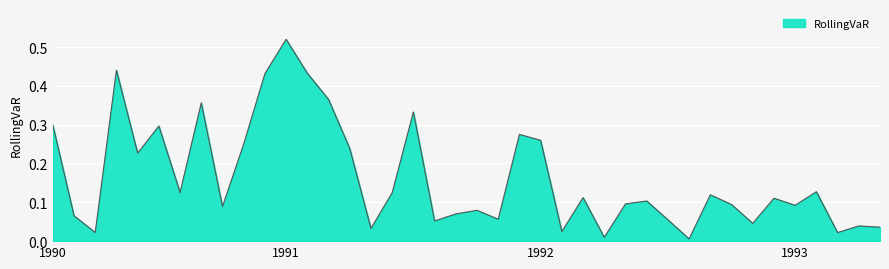

Reading left to right, what are all the values shown in this chart?

0.3	0.1	0.0	0.4	0.2	0.3	0.1	0.4	0.1	0.3	0.4	0.5	0.4	0.4	0.2	0.0	0.1	0.3	0.1	0.1	0.1	0.1	0.3	0.3	0.0	0.1	0.0	0.1	0.1	0.1	0.0	0.1	0.1	0.0	0.1	0.1	0.1	0.0	0.0	0.0